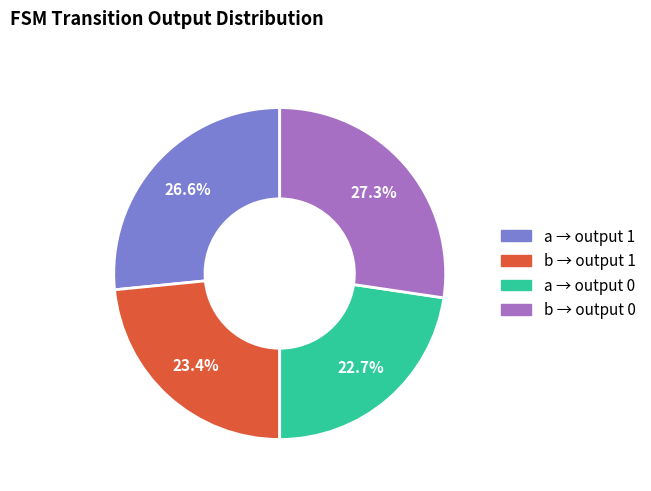

Is there any slice that represents more than half of the pie?

No